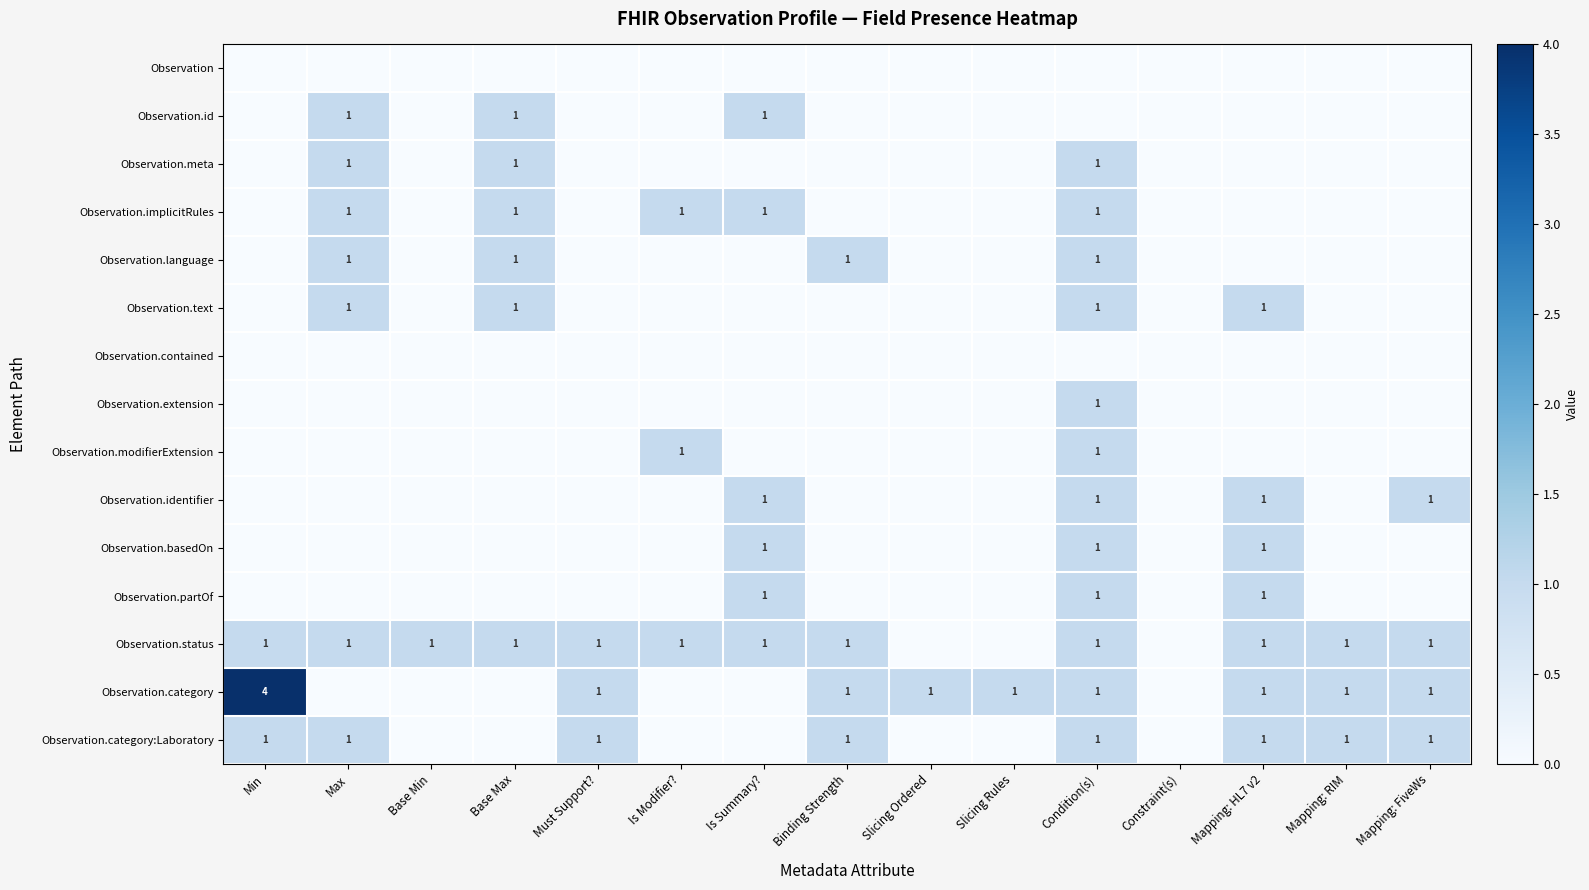

At how many categories does at least one series exceed 1?

1